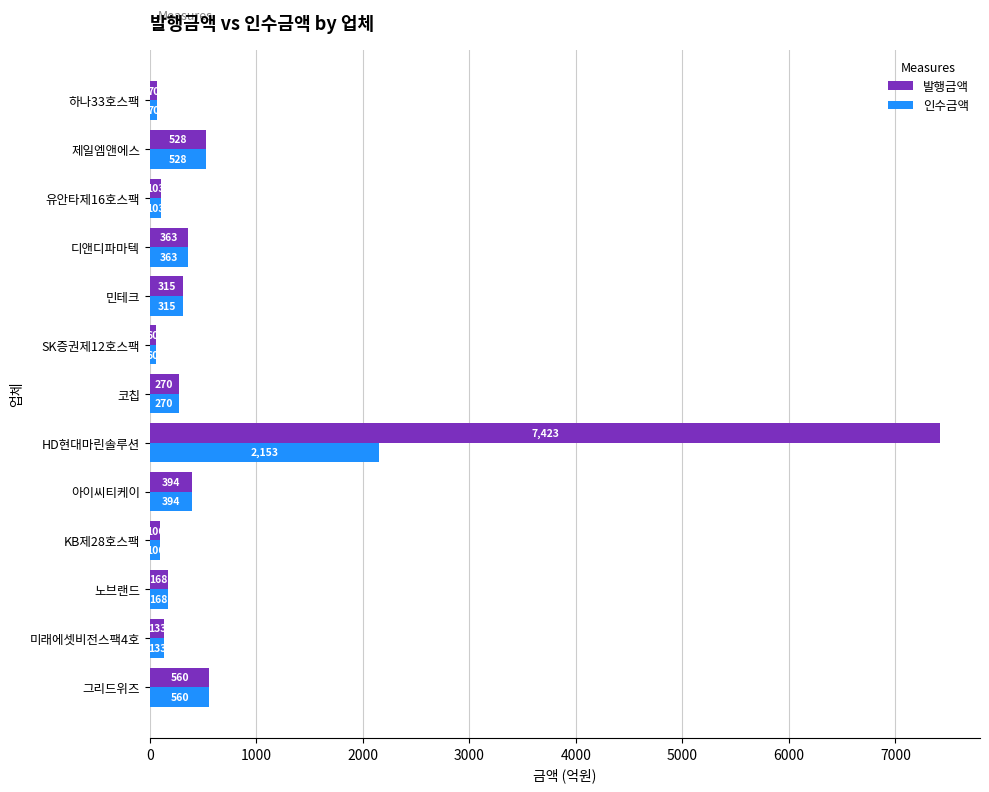

True or false: 발행금액 has a value of 70.0 at 하나33호스팩.

True